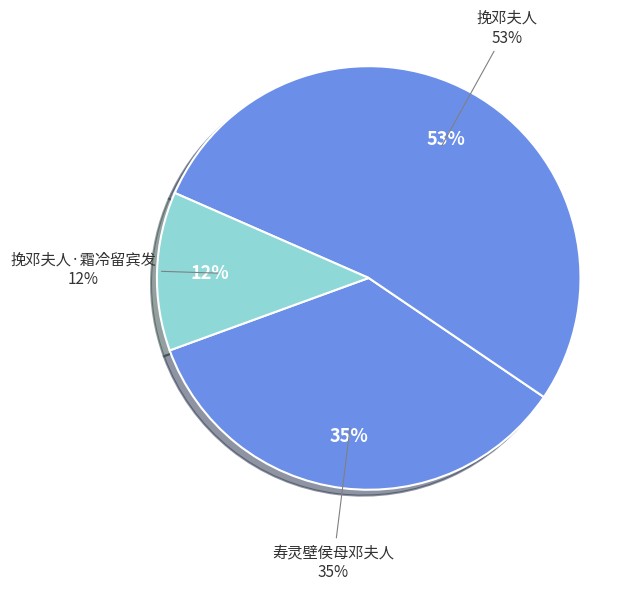

Which slice represents more than half of the pie?

挽邓夫人